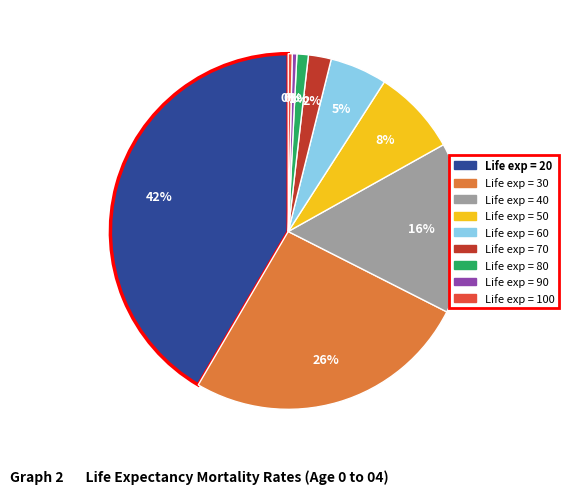

To the nearest percent, what is the average slice percentage?

11%